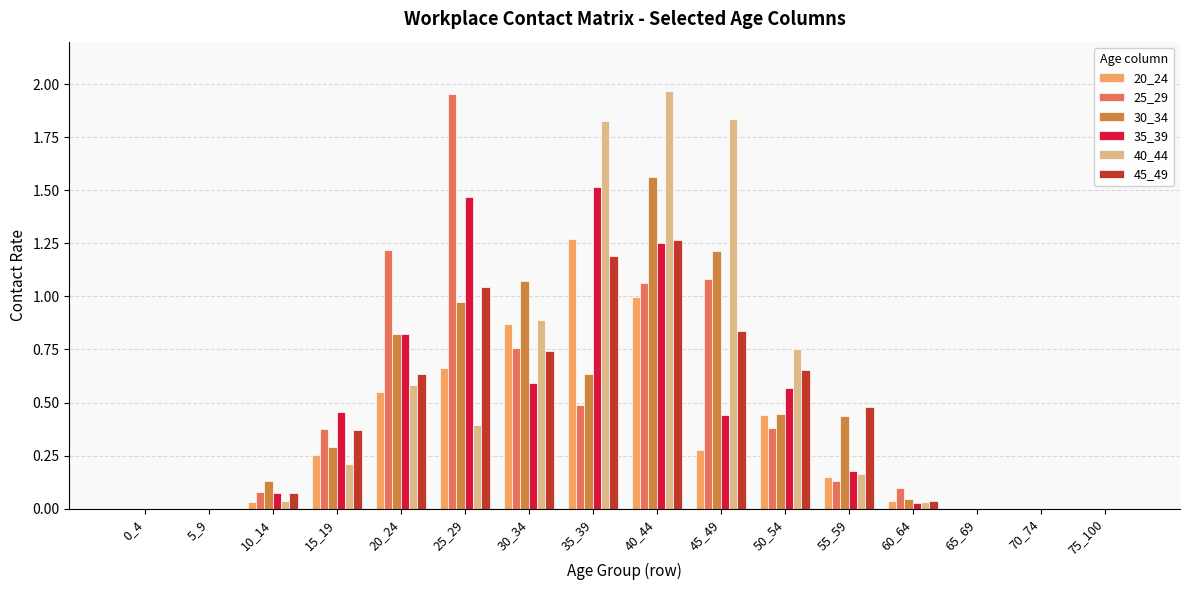

Which category has the highest value in the 20_24 series?

35_39